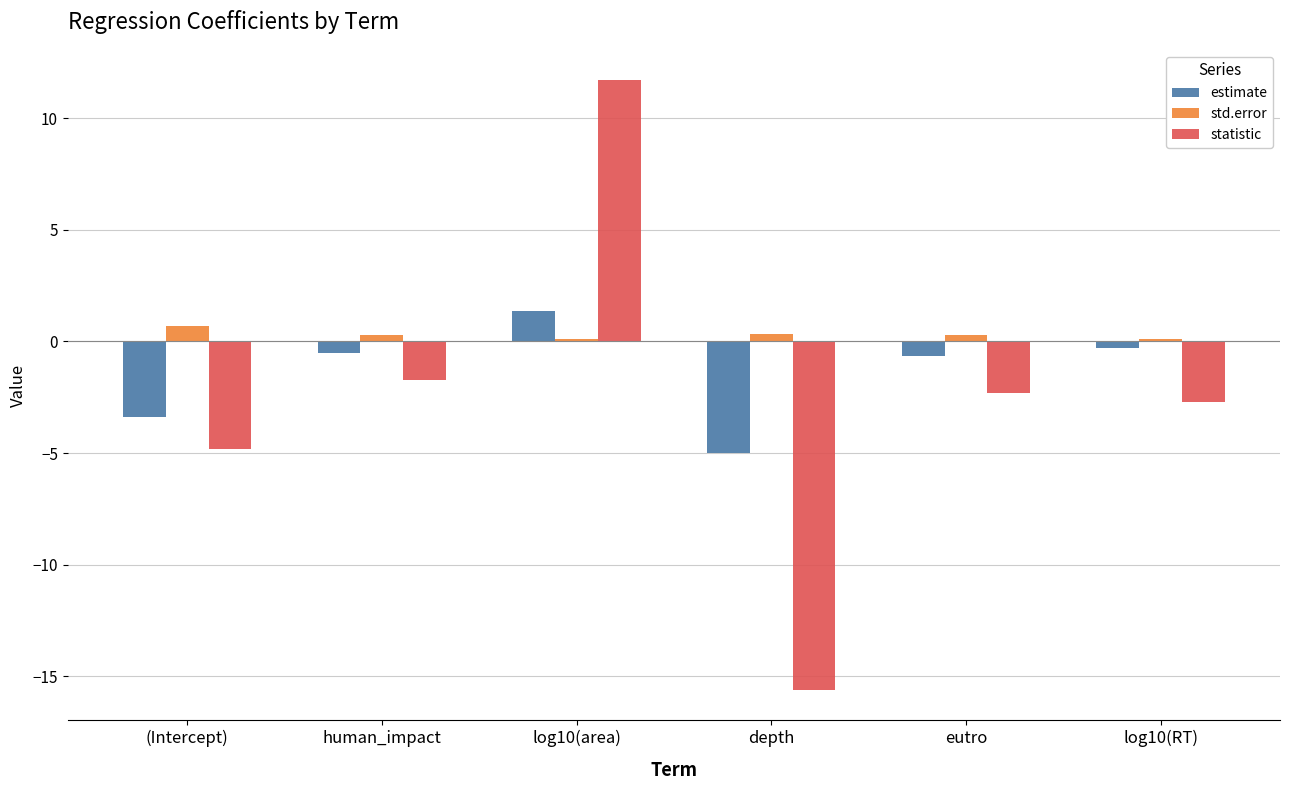

What are all the series names shown in the legend?

estimate, std.error, statistic